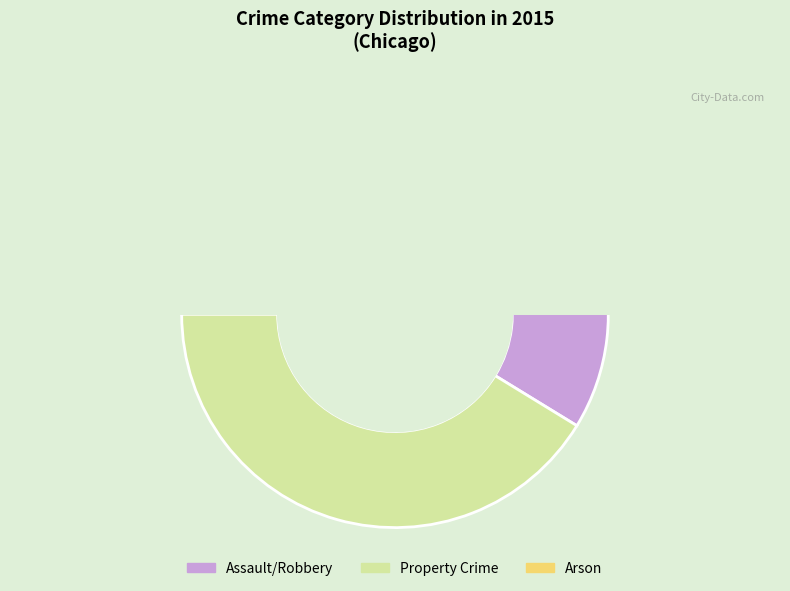

True or false: Robbery accounts for 14% of the total.

True